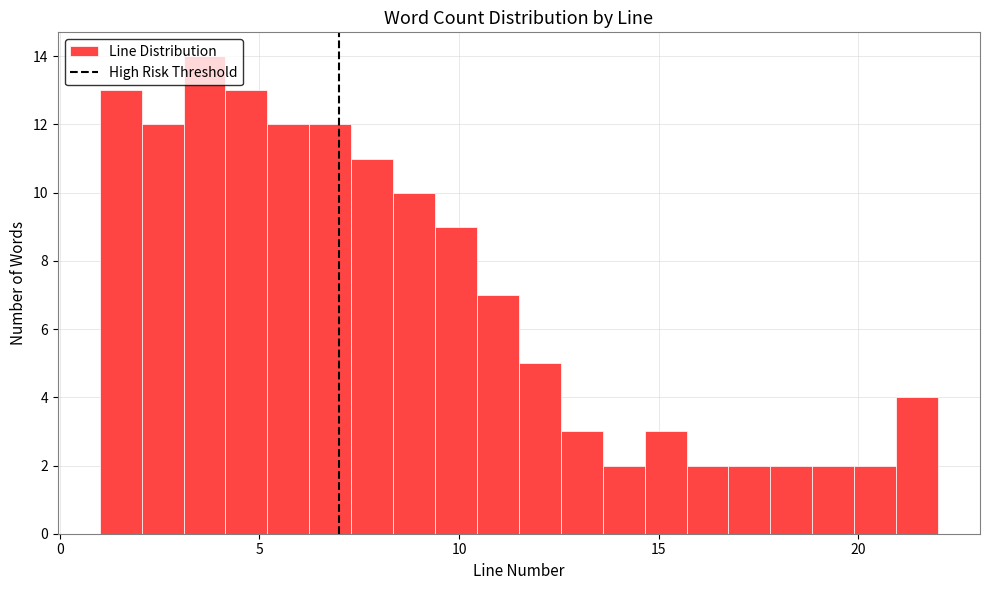

Read against the x-axis, roughly where is the centre of the tallest bar?

3.5